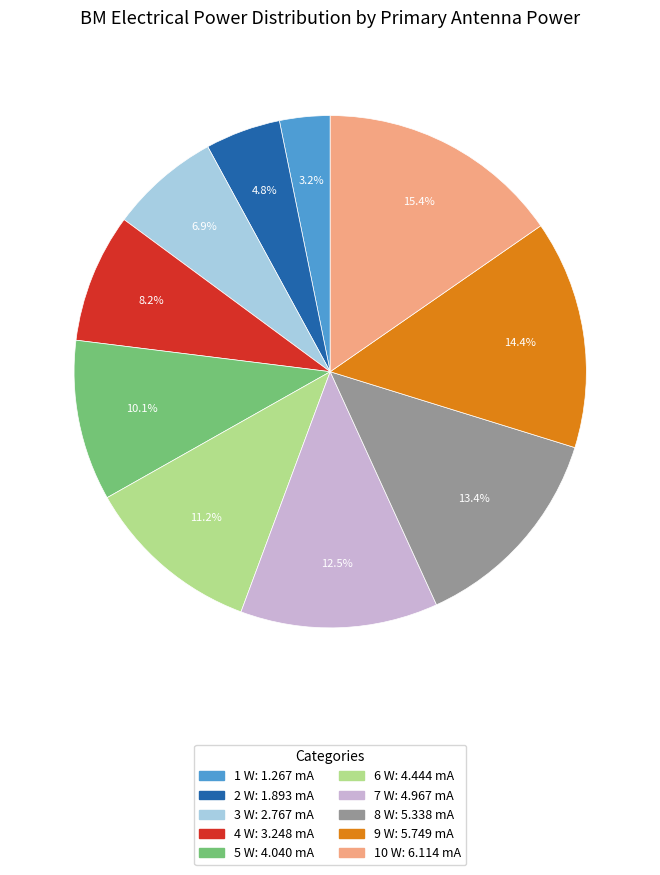

Which has a higher value, 5 W or 3 W?

5 W